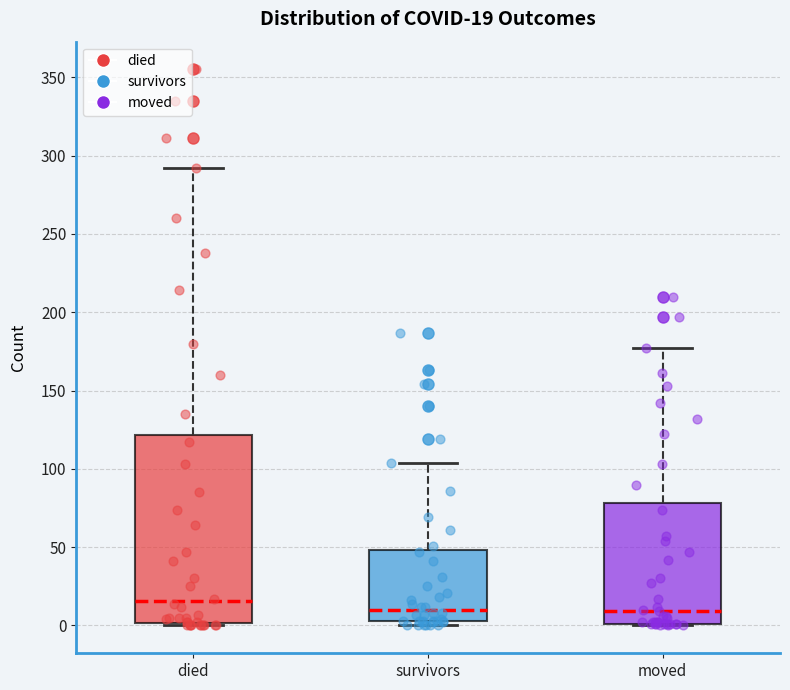

Which box has the highest median line?

died